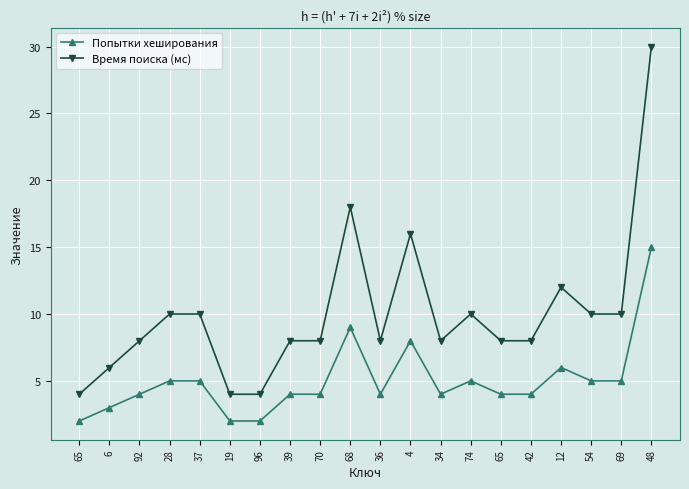

What are all the series names shown in the legend?

Попытки хеширования, Время поиска (мс)